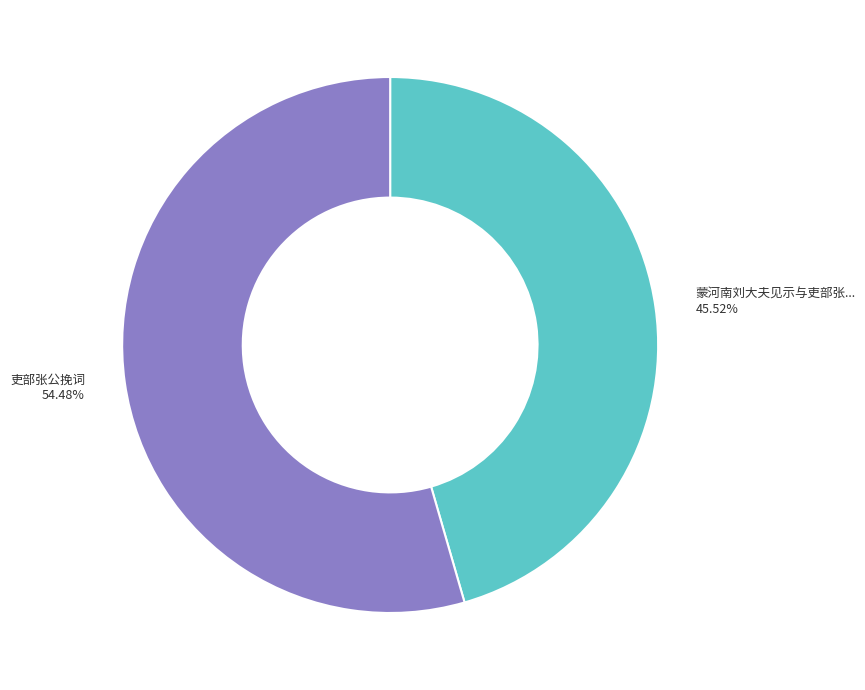

How many segments does this pie chart have?

2